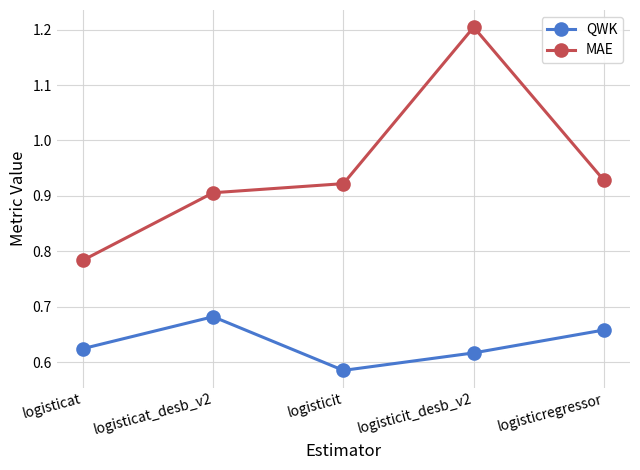

Between logisticat and logisticat_desb_v2, which series saw the biggest shift?

MAE